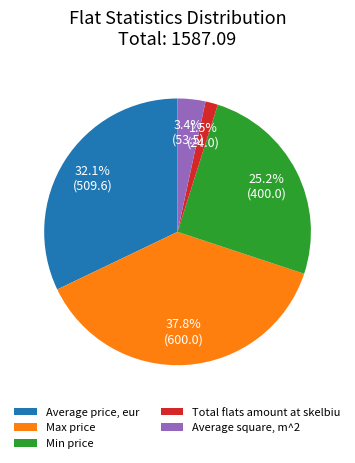

Which has a higher value, Average square, m^2 or Min price?

Min price